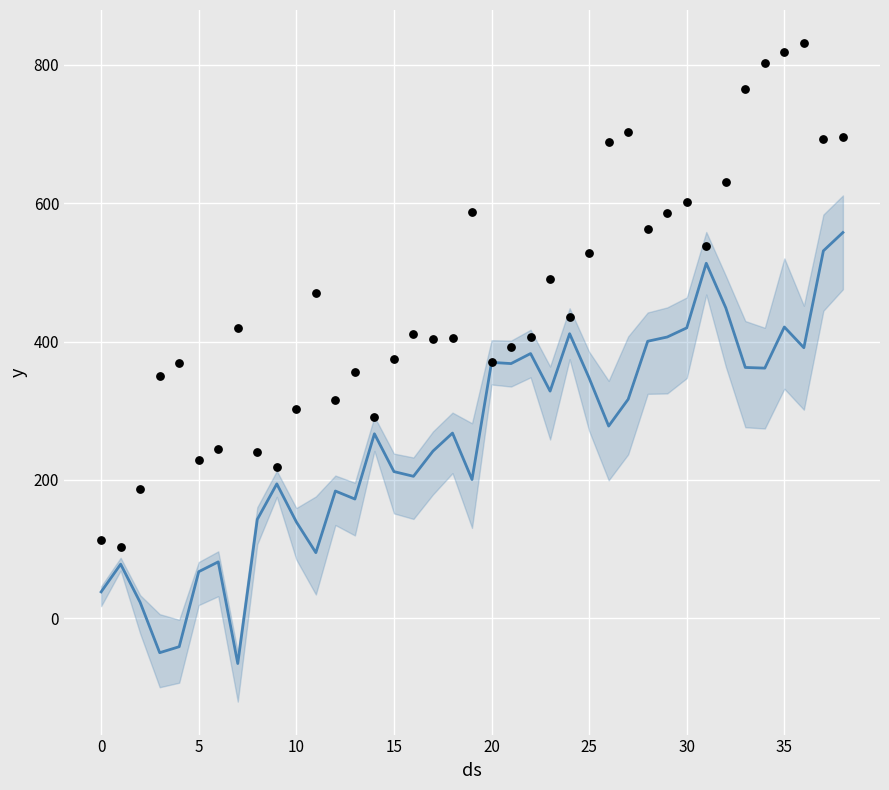

Which series contains the highest Y value?

observed